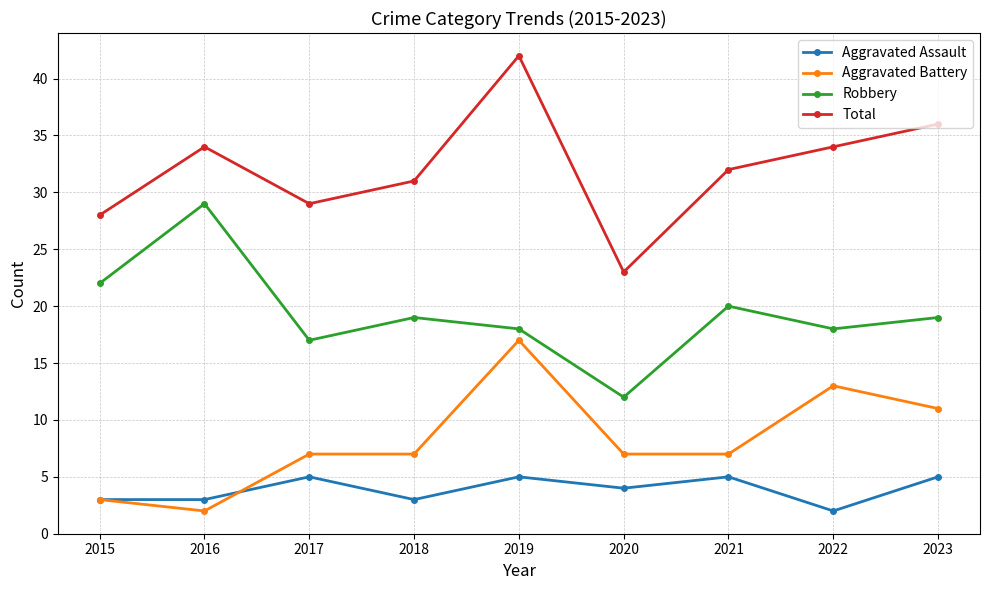

What is the minimum value shown in the chart?

2